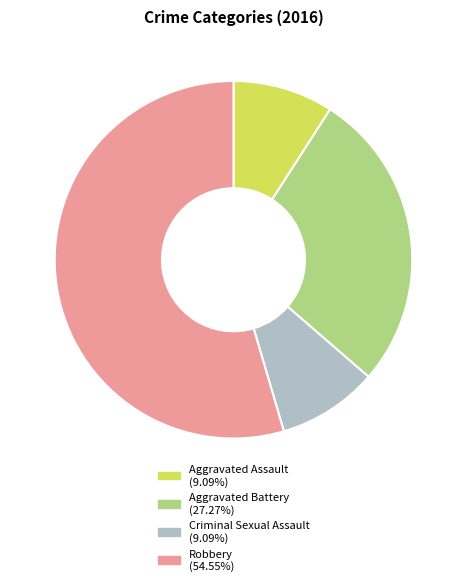

The Aggravated Assault slice represents 9% of the pie. True or false?

True